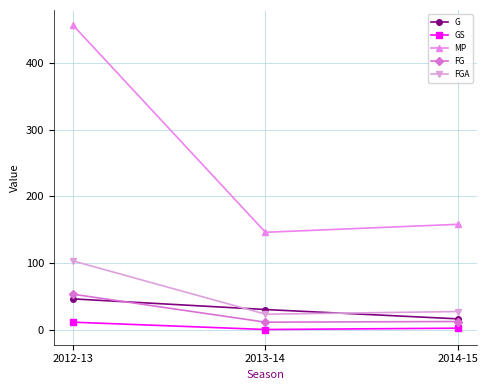

How many series are shown in this chart?

5